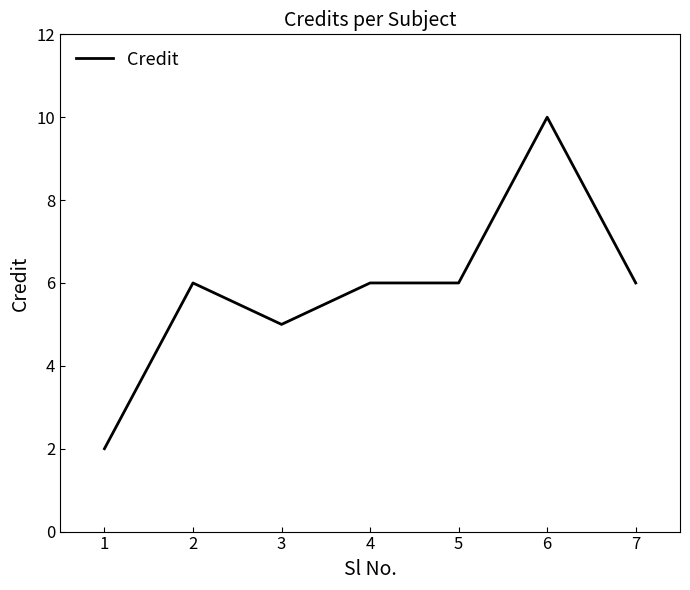

What is the maximum value shown in the chart?

10